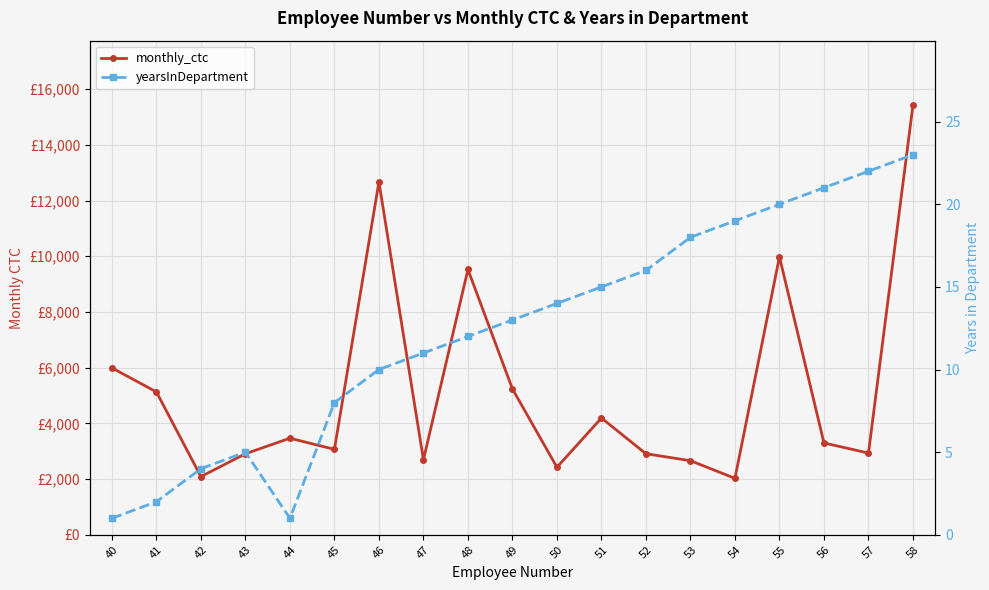

Reading right to left, list all the values displayed in this chart.

monthly_ctc: 15427	2935	3298	9980	2028	2661	2911	4193	2426	5237	9526	2693	12670	3068	3468	2909	2090	5130	5993
yearsInDepartment: 23	22	21	20	19	18	16	15	14	13	12	11	10	8	1	5	4	2	1